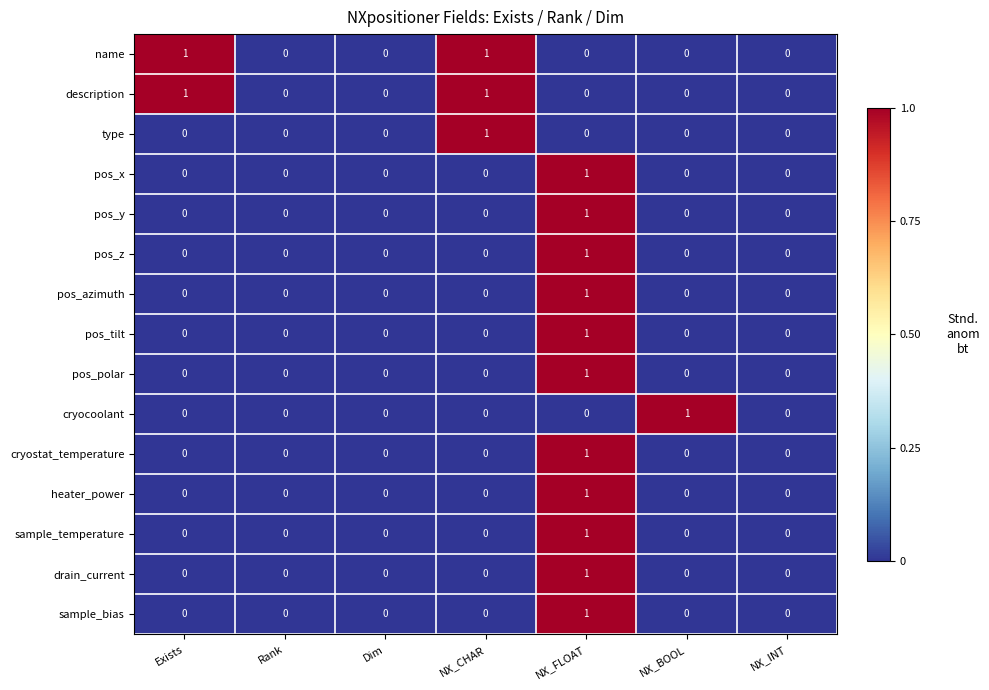

The pos_x series shows 0 at NX_CHAR. True or false?

True